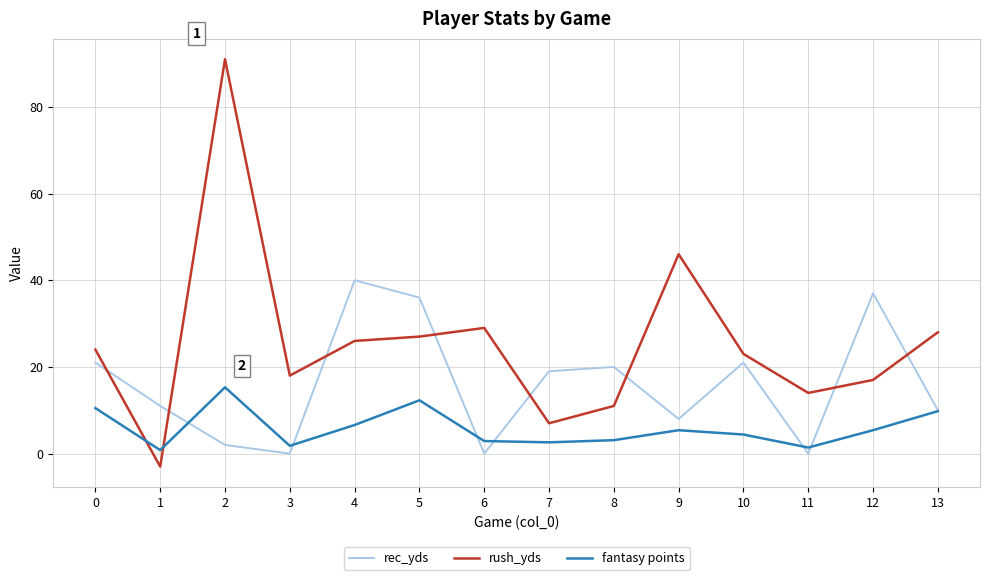

List the series in order of their overall mean, lowest first.

fantasy points, rec_yds, rush_yds